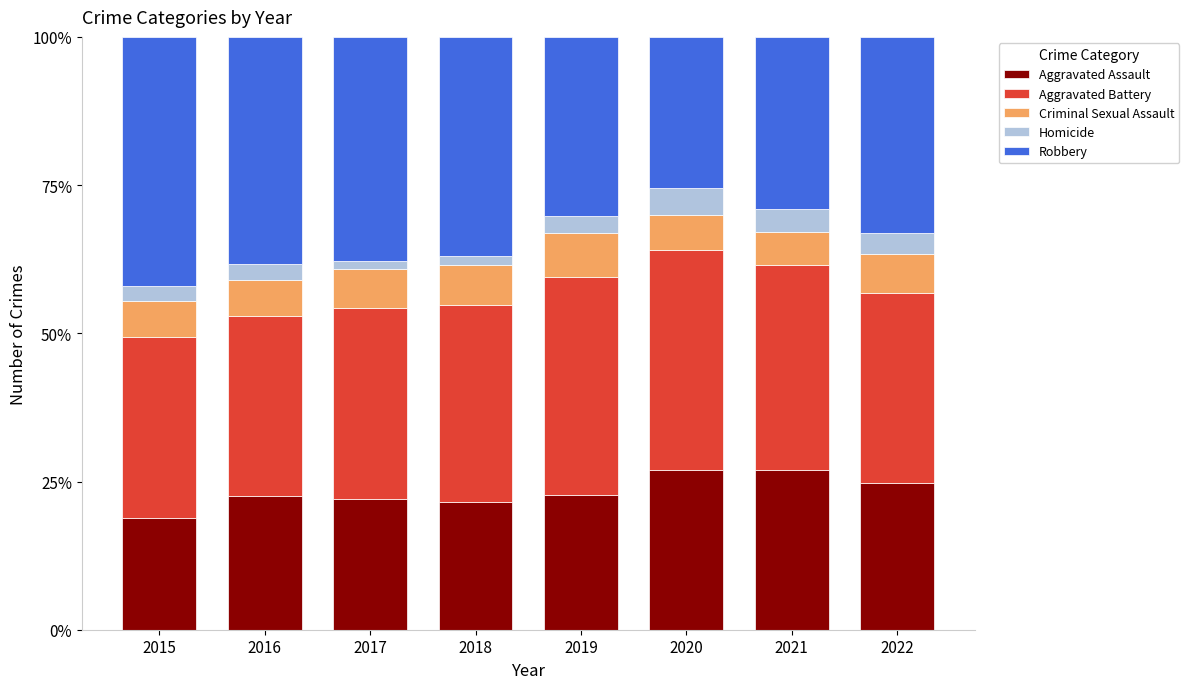

The Aggravated Assault series shows 18.8 at 2015. True or false?

True